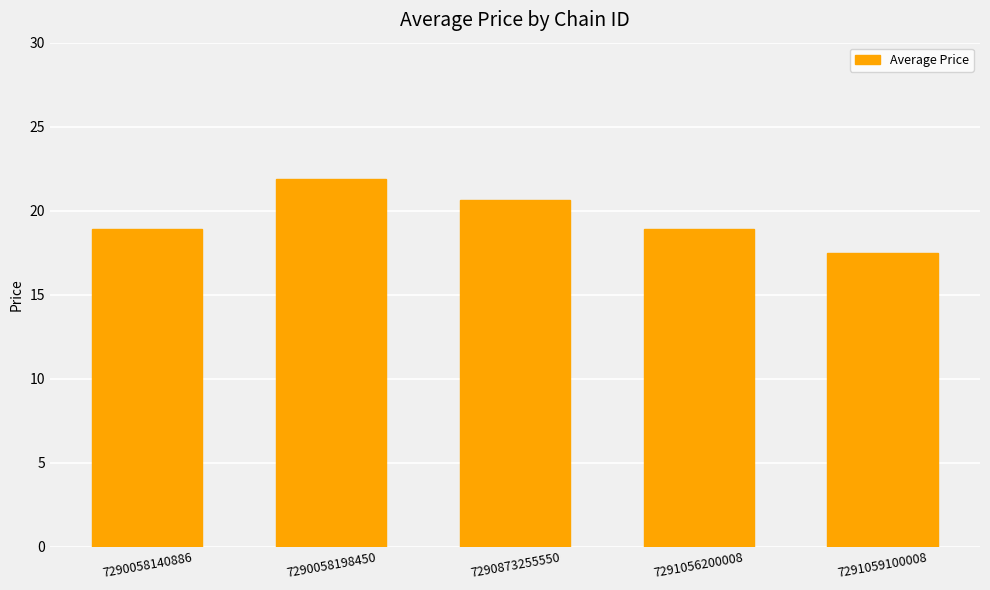

What is the difference between the second highest and minimum values?

3.1